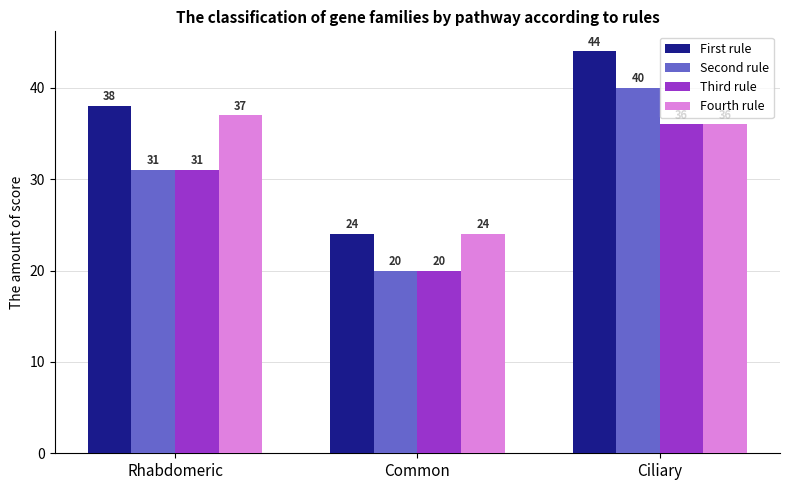

Is the value of Second rule at Ciliary greater than the value of Third rule at Common?

Yes